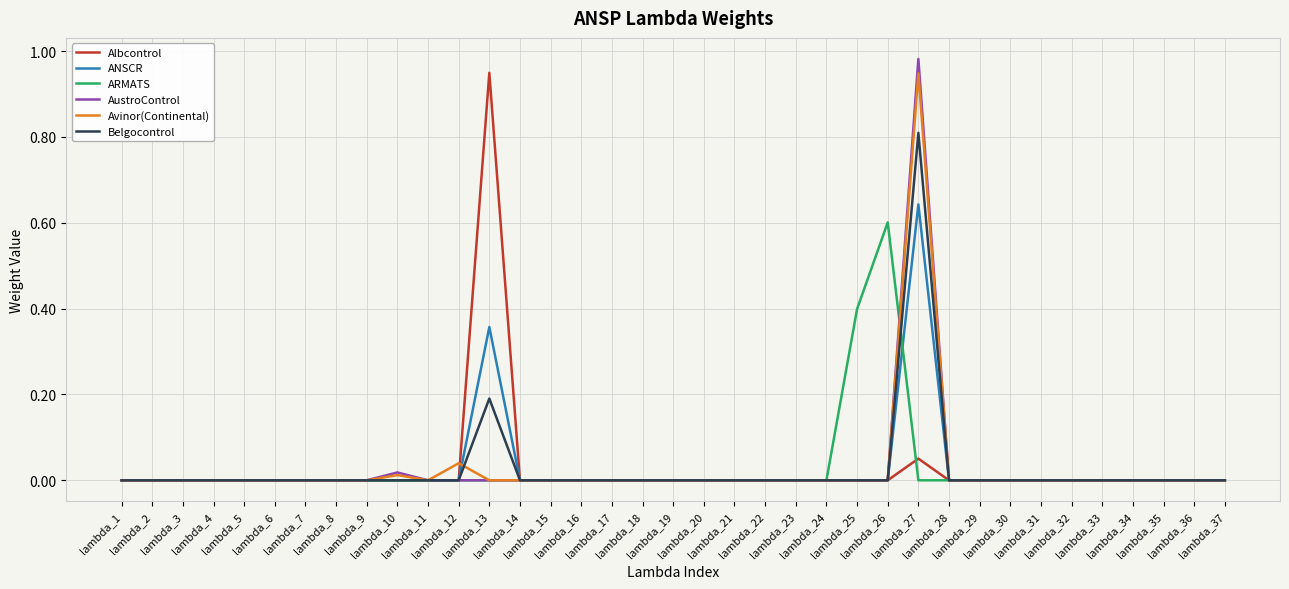

Which series has the largest total across all categories?

Albcontrol